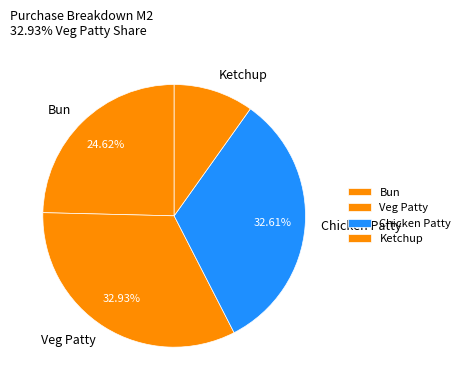

Which slice is the smallest?

Ketchup